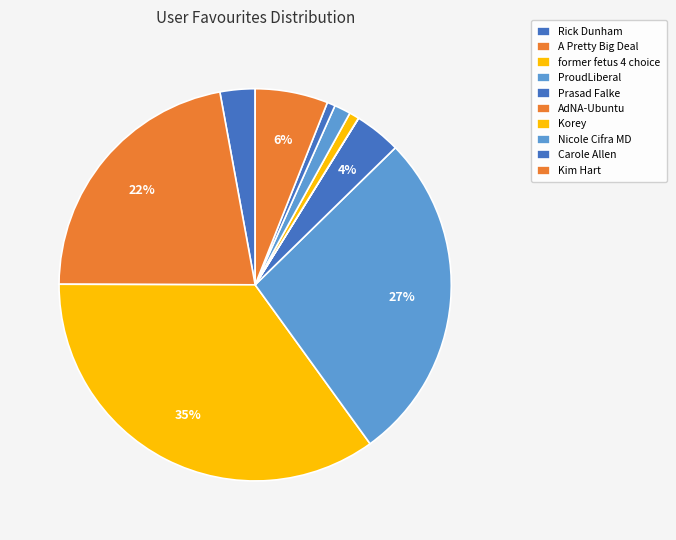

Count the number of slices in the pie.

10